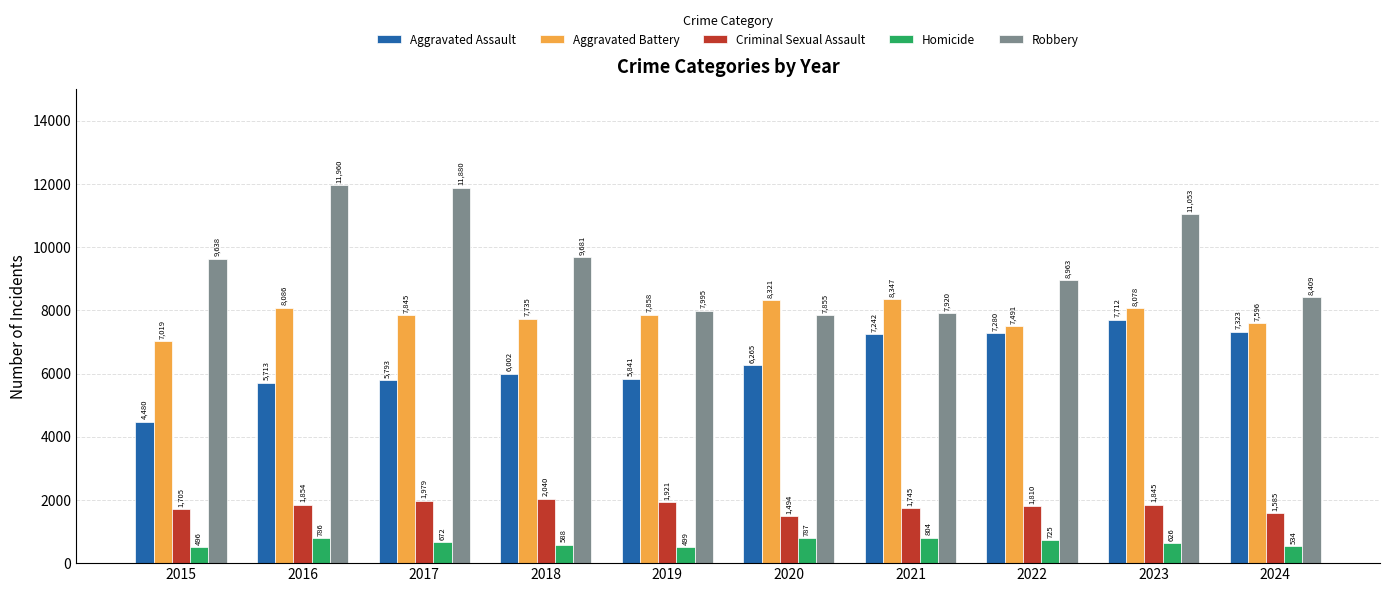

Which series has the largest total across all categories?

Robbery